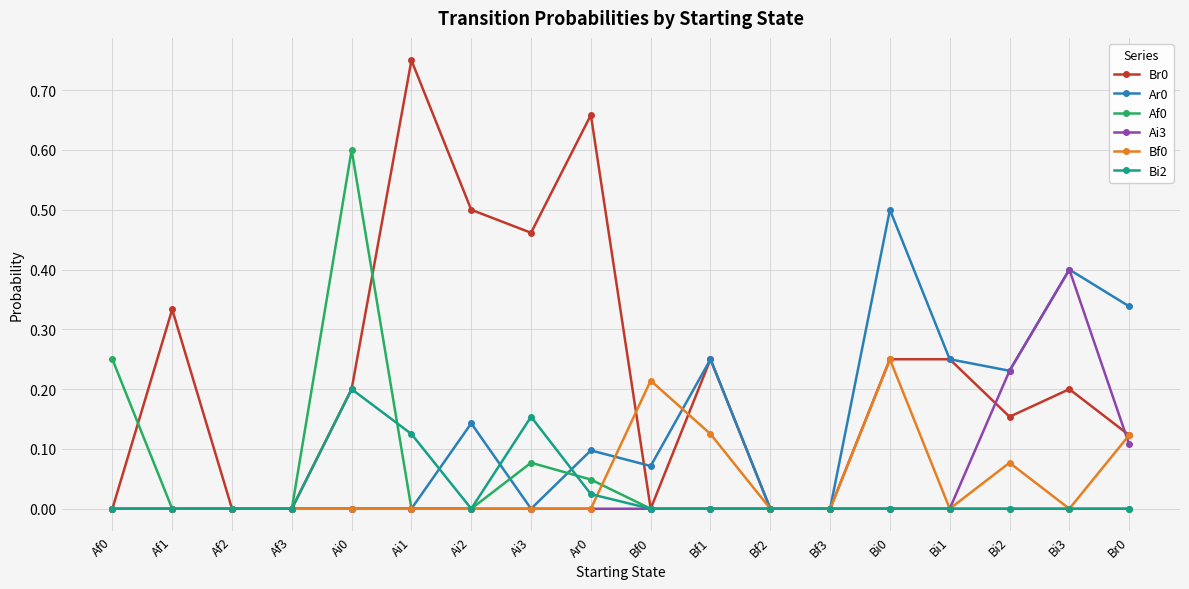

What is the label of the 15th point from the left?

Bi1